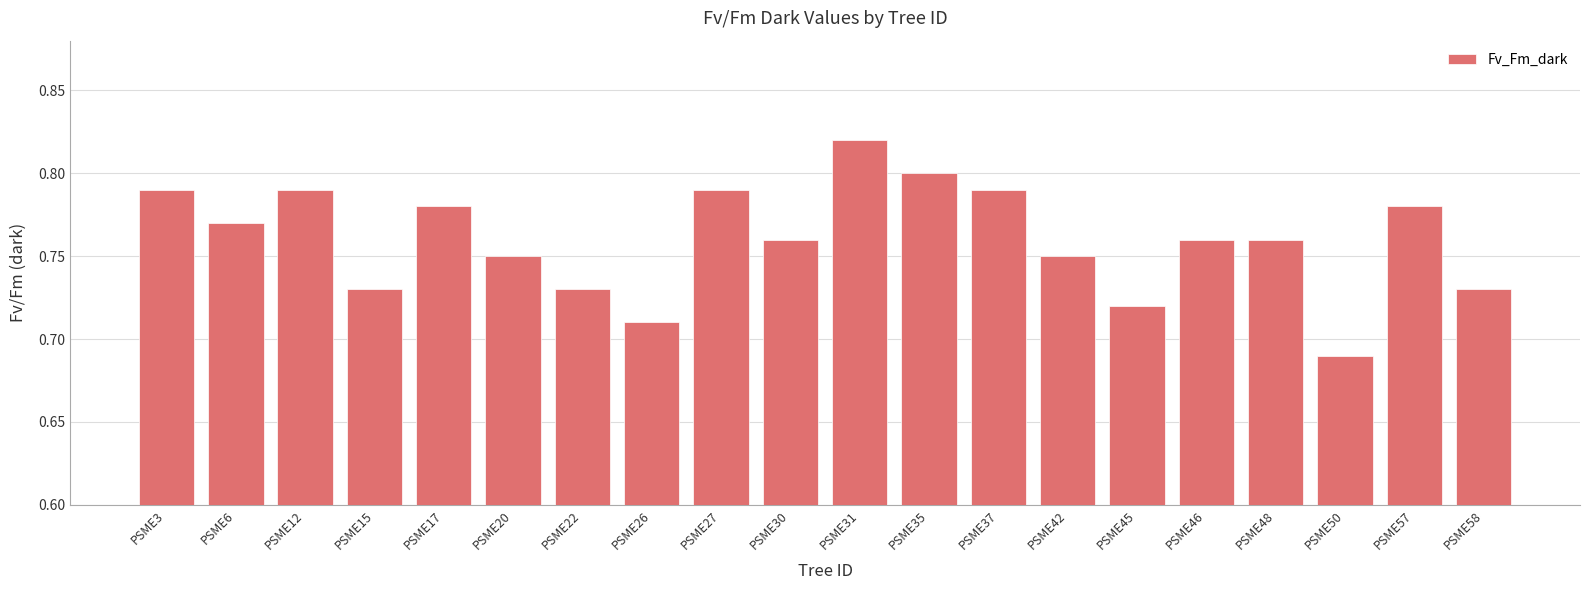

Is it true that the value at PSME46 is 0.8?

True